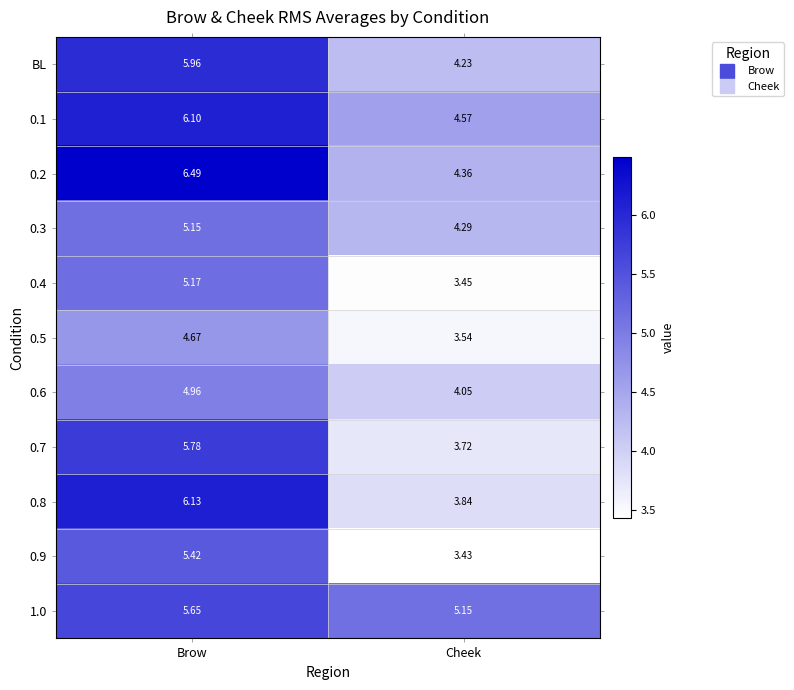

Rank the categories by 0.2 value from lowest to highest.

Cheek, Brow